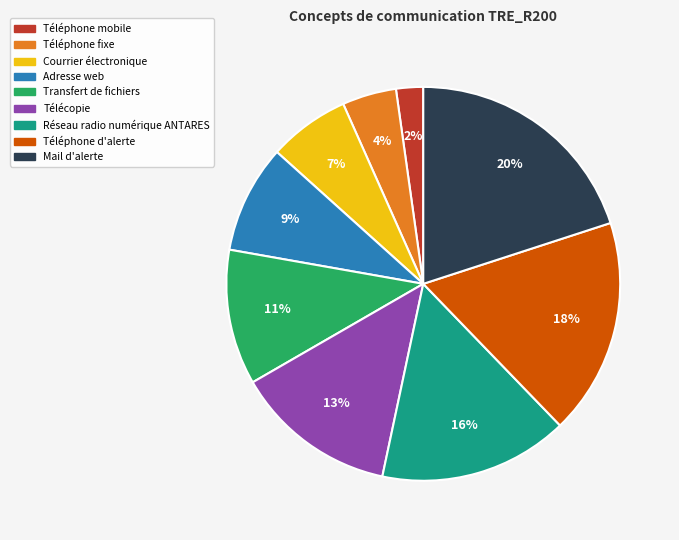

To the nearest percent, what is the difference between the Réseau radio numérique ANTARES and Mail d'alerte slice percentages?

4%